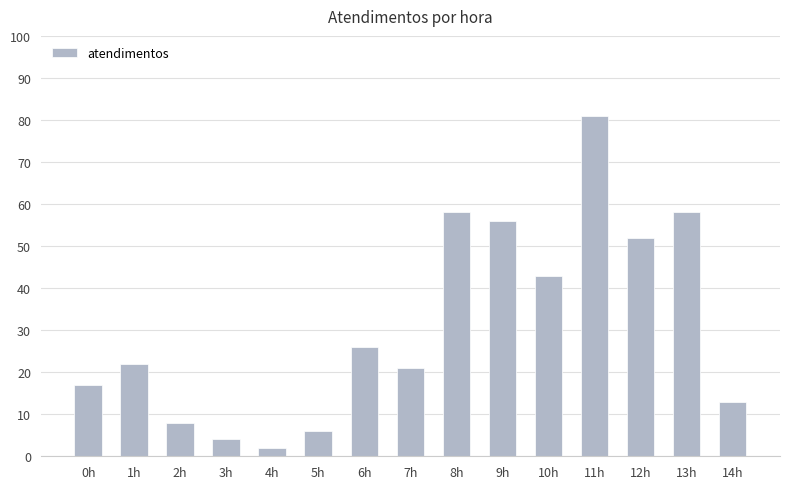

Count the number of categories in the chart.

15